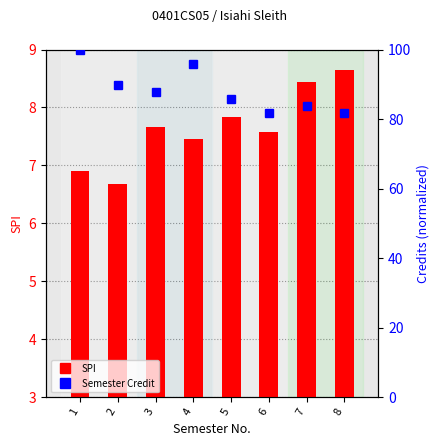

How many data points in SPI are less than 7?

2